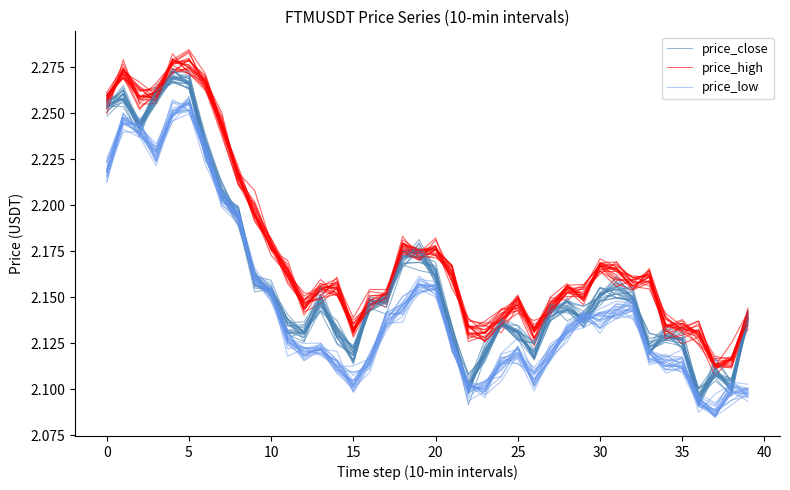

What are all the series names shown in the legend?

price_close, price_high, price_low